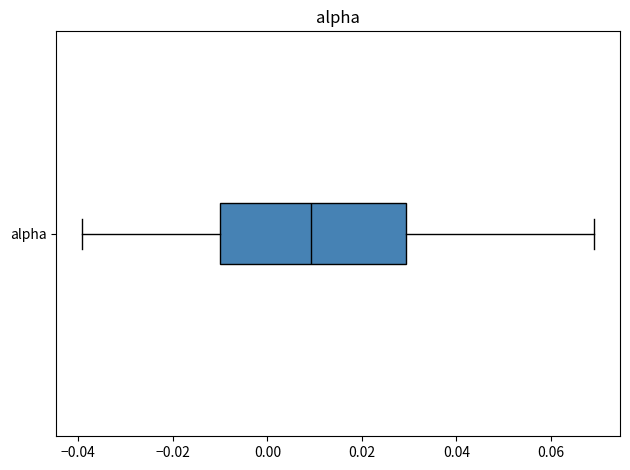

Read this box plot against the x-axis: the position of the median line, the range covered by the box, and the ends of both whiskers. The values are not printed on the chart, so give them approximately, as read against the axis.

median 0.01, box -0.01 to 0.03, whiskers -0.04 to 0.07